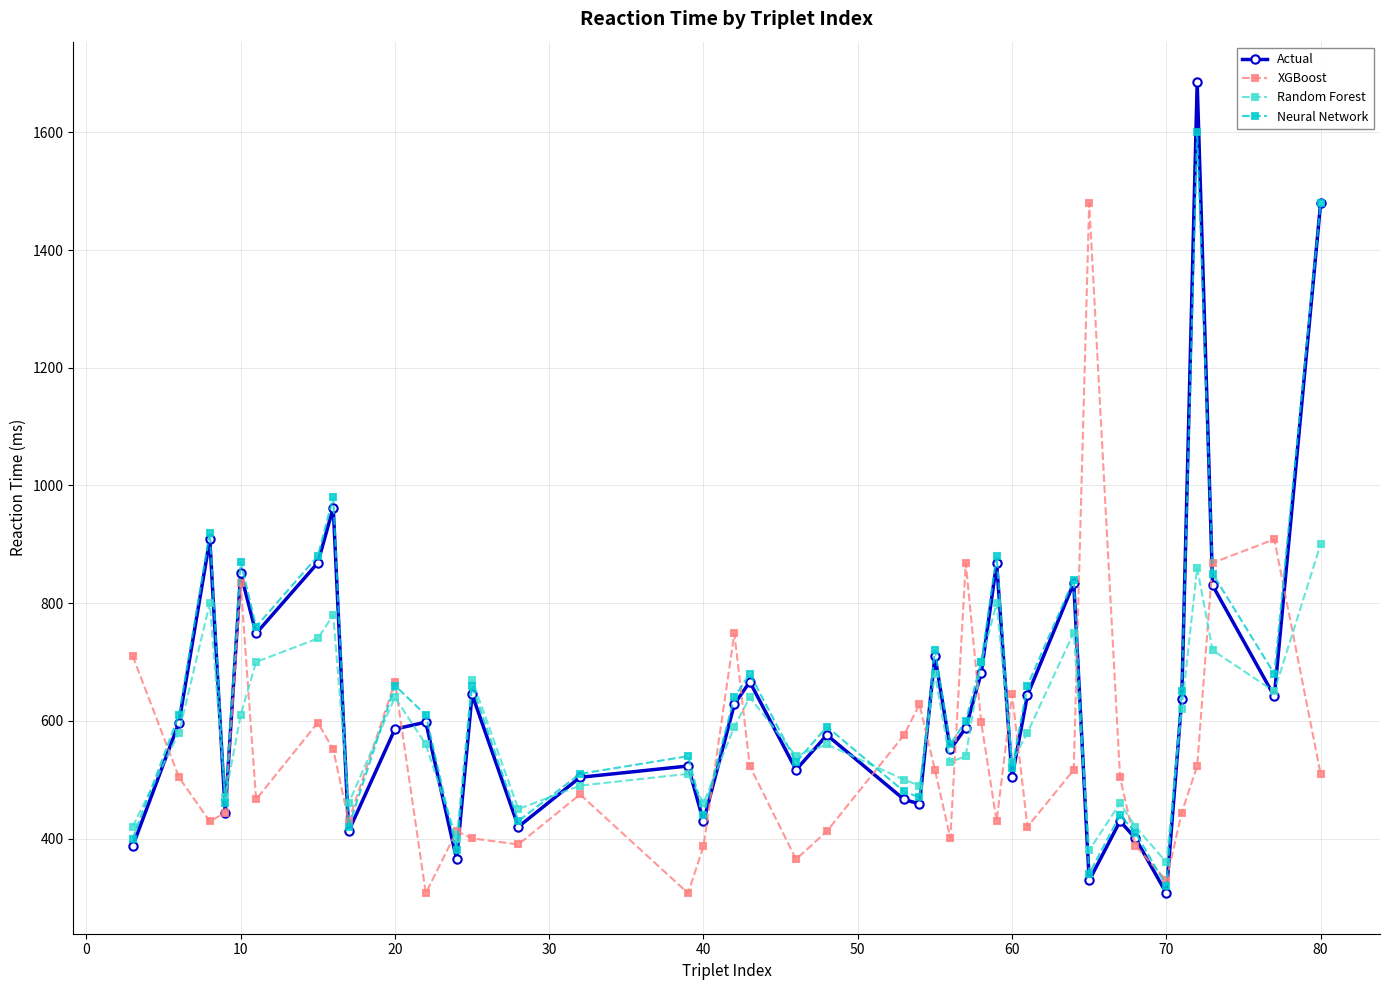

How many interior local peaks does the Actual series have?

13